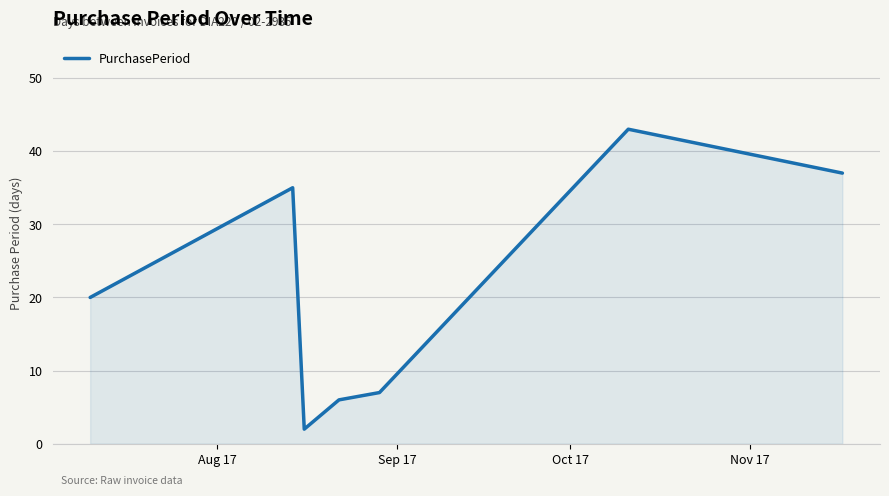

What is the maximum value shown in the chart?

43